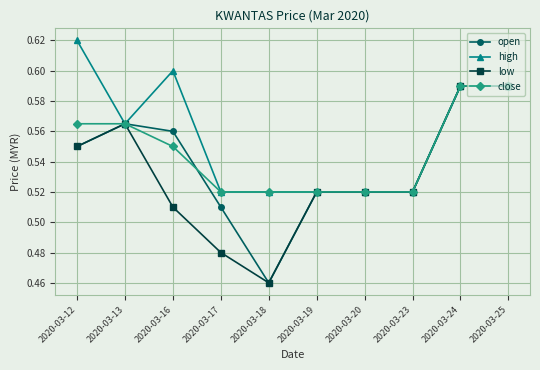

Which category has the highest value across all series?

2020-03-12